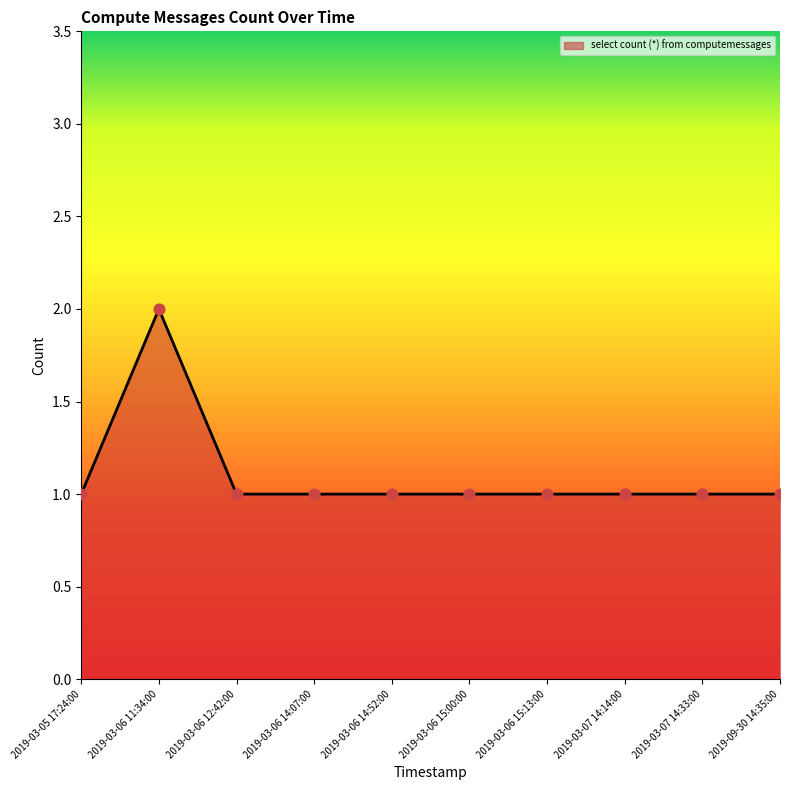

What is the ratio of the value at 2019-03-06 14:52:00 to the value at 2019-03-07 14:14:00?

1.0